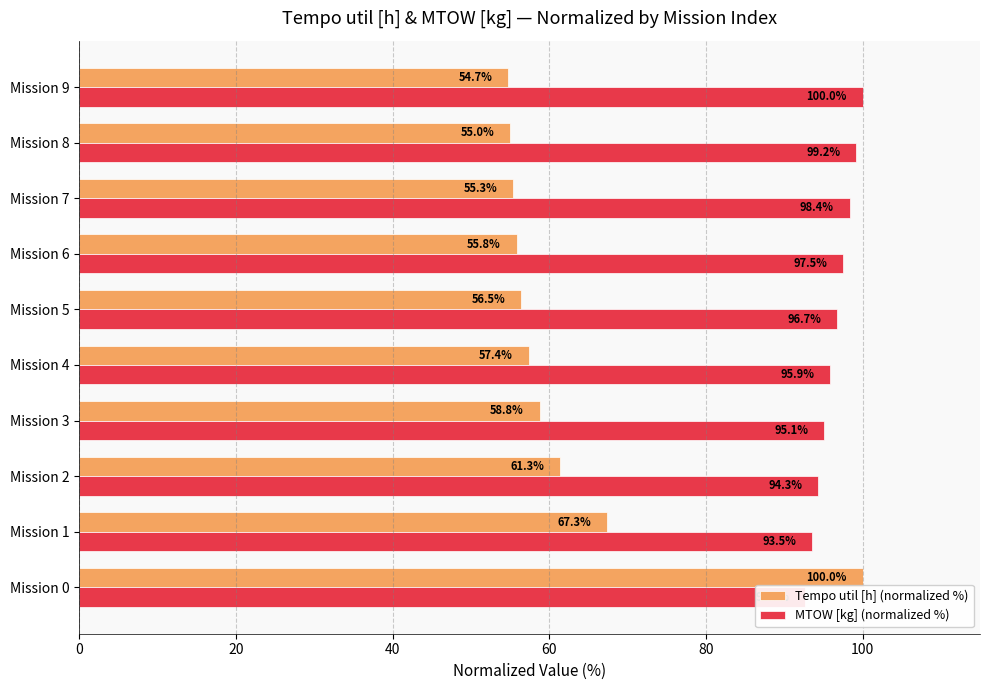

At which category does the chart reach its minimum across all series?

Mission 9